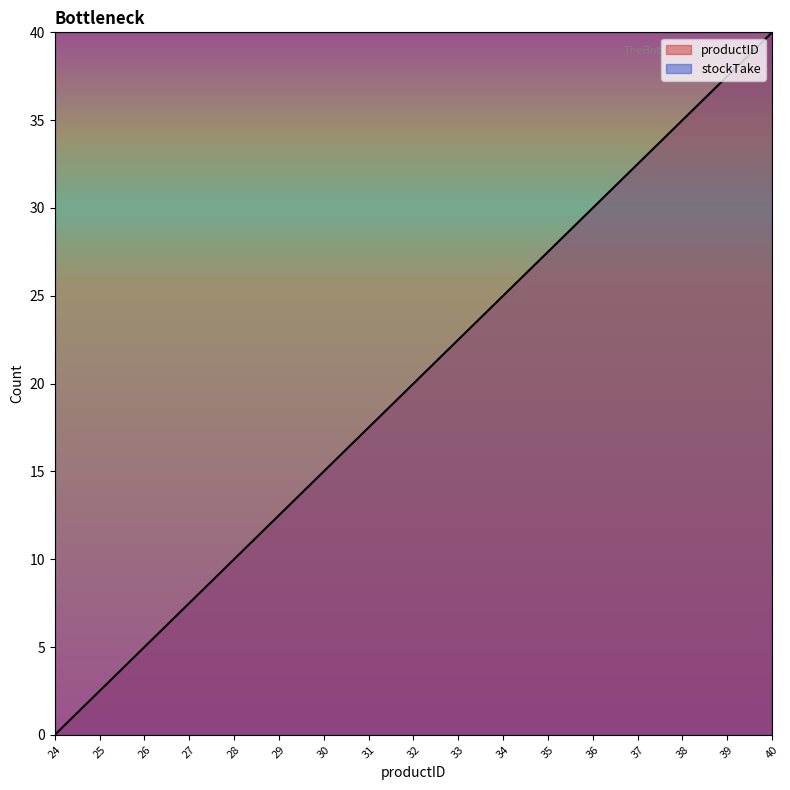

Rank the categories by value from highest to lowest.

40, 39, 38, 37, 36, 35, 34, 33, 32, 31, 30, 29, 28, 27, 26, 25, 24